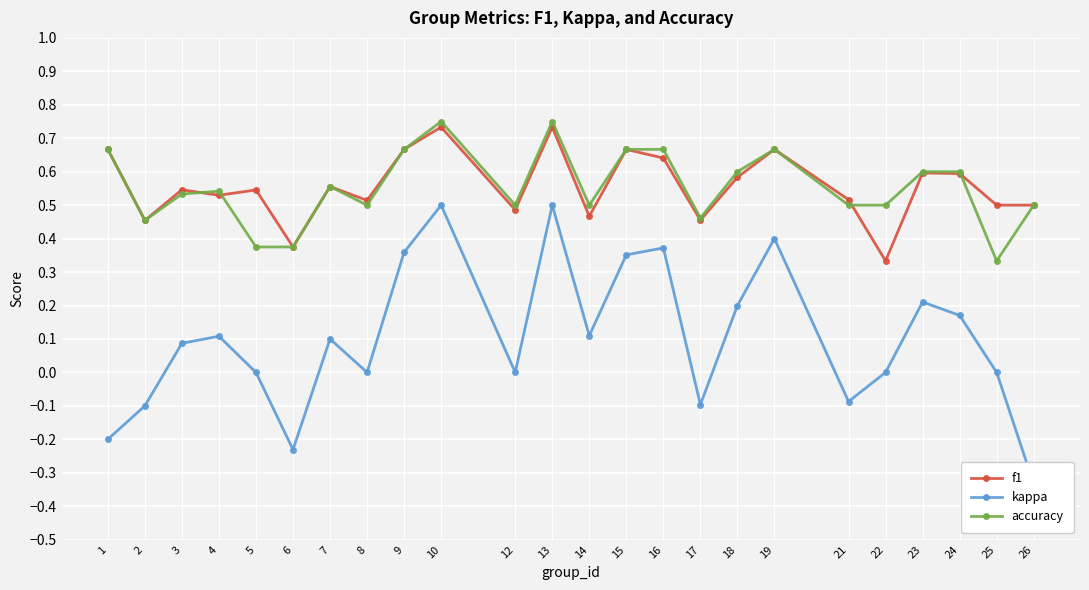

How many interior local peaks does the kappa series have?

7